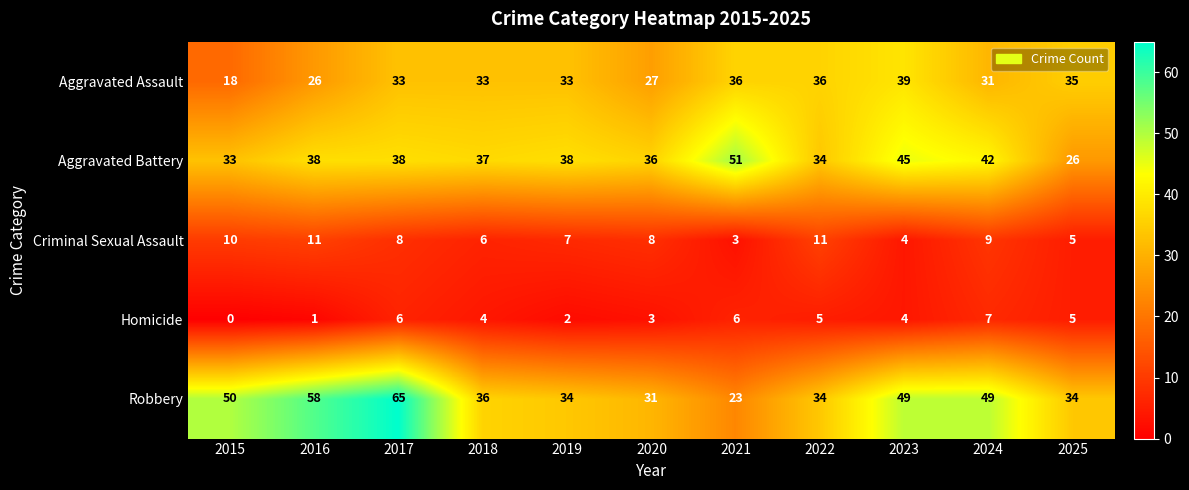

Which series changed the most between 2023 and 2025?

Aggravated Battery